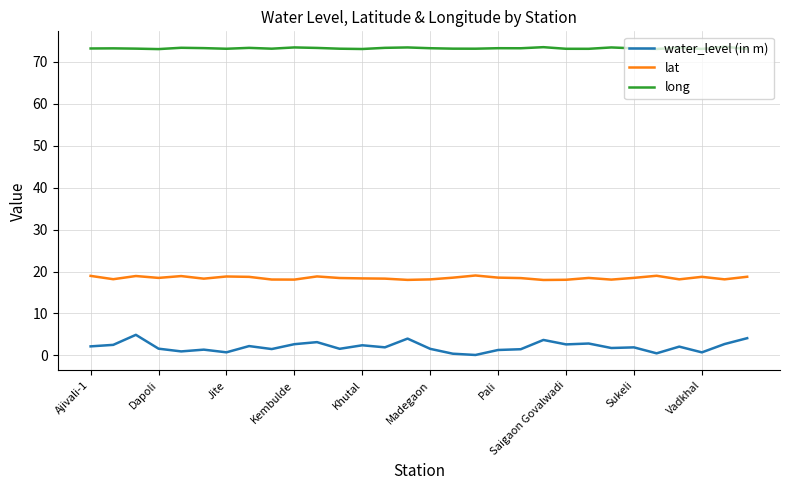

In long, how many points are lower than both neighbors (excluding endpoints)?

9